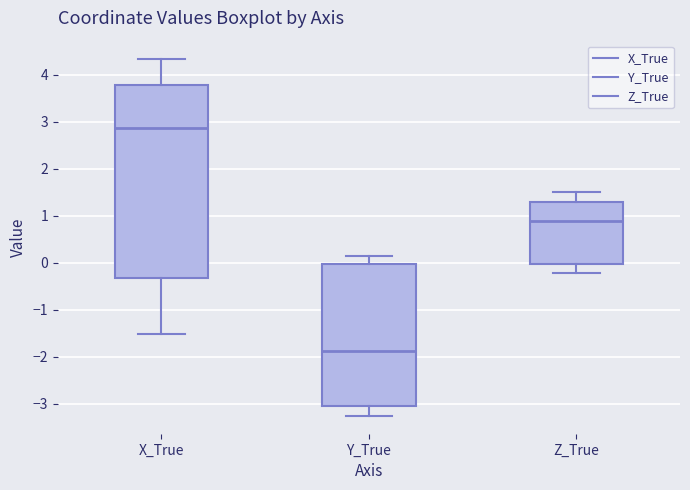

Reading left to right, transcribe this box plot: for each box, give where its median line is, the range the box spans, and where its two whiskers end, as read against the y-axis. The values are not printed on the chart, so give them approximately, as read against the axis.

X_True: median 2.9, box -0.3 to 3.8, whiskers -1.5 to 4.3
Y_True: median -1.9, box -3.0 to 0.0, whiskers -3.3 to 0.1
Z_True: median 0.9, box 0.0 to 1.3, whiskers -0.2 to 1.5